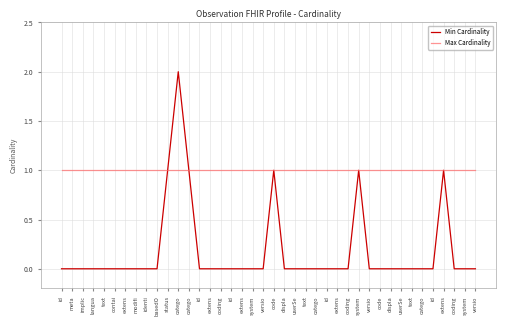

True or false: Max Cardinality and Min Cardinality cross at least once.

False